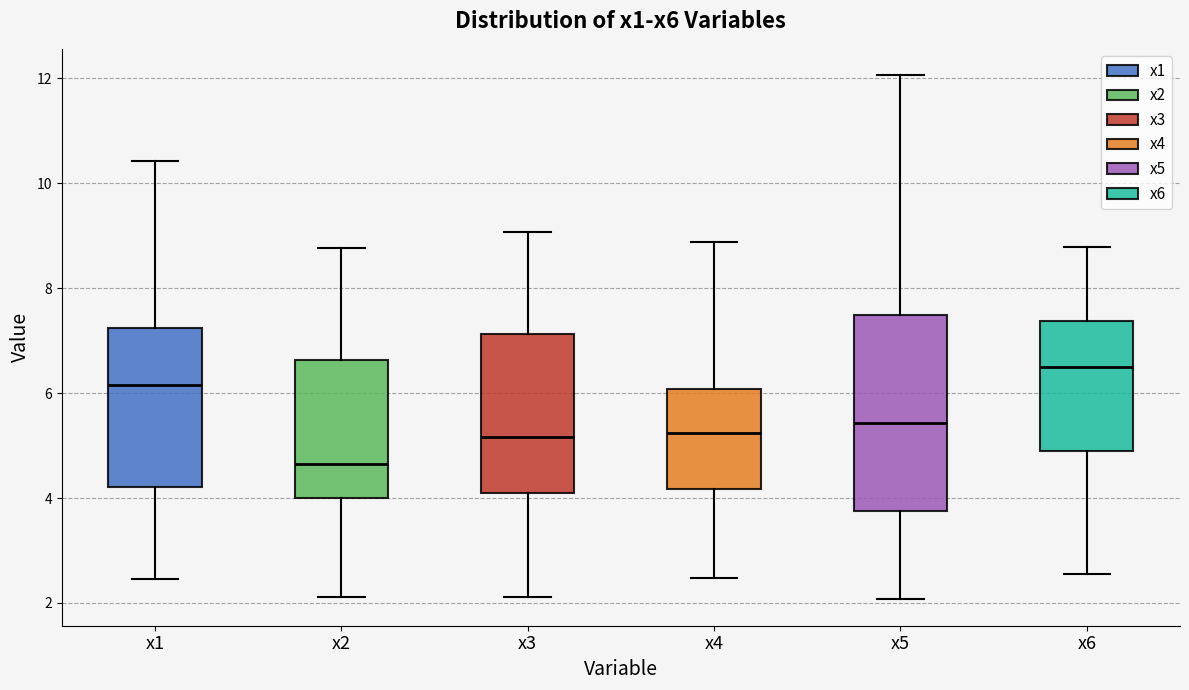

Reading left to right, read every box against the y-axis: the position of its median line, the range the box covers, and the ends of its whiskers. The values are not printed on the chart, so give them approximately, as read against the axis.

x1: median 6.2, box 4.2 to 7.2, whiskers 2.4 to 10.4
x2: median 4.6, box 4.0 to 6.6, whiskers 2.2 to 8.8
x3: median 5.2, box 4.2 to 7.2, whiskers 2.2 to 9.0
x4: median 5.2, box 4.2 to 6.0, whiskers 2.4 to 8.8
x5: median 5.4, box 3.8 to 7.4, whiskers 2.0 to 12.0
x6: median 6.6, box 5.0 to 7.4, whiskers 2.6 to 8.8